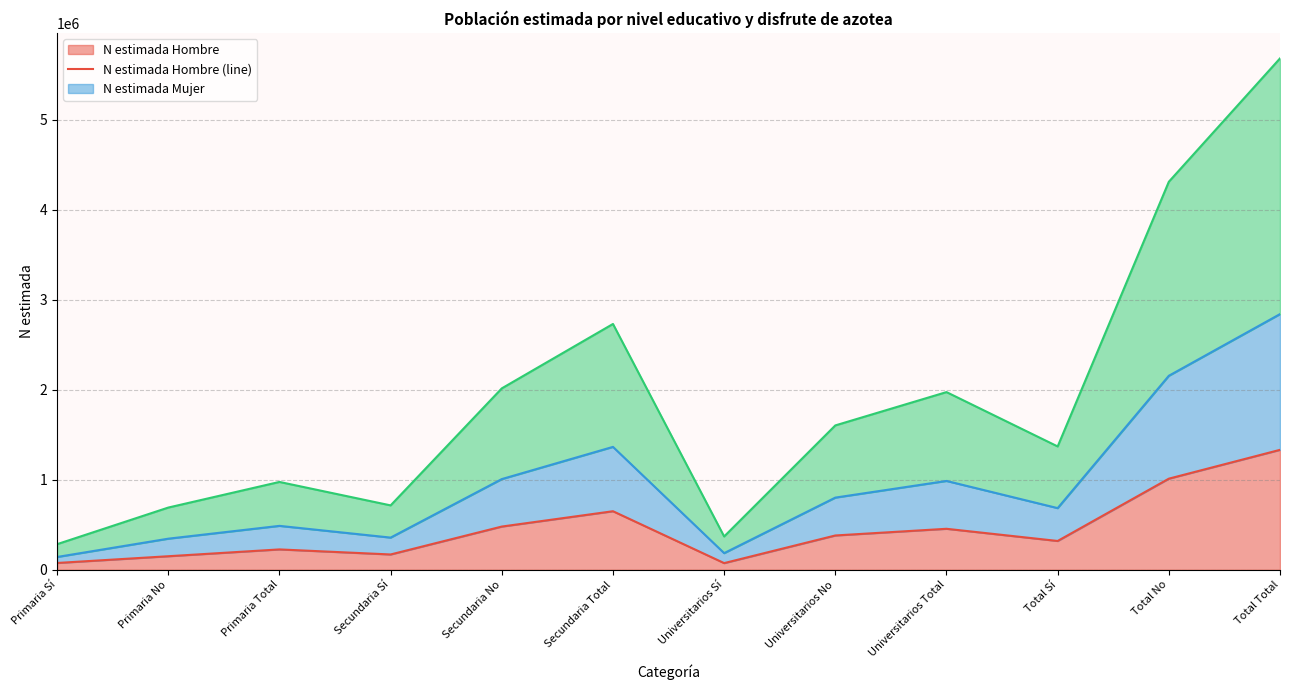

What is the sum of all N estimada Mujer (line) values?

11366108